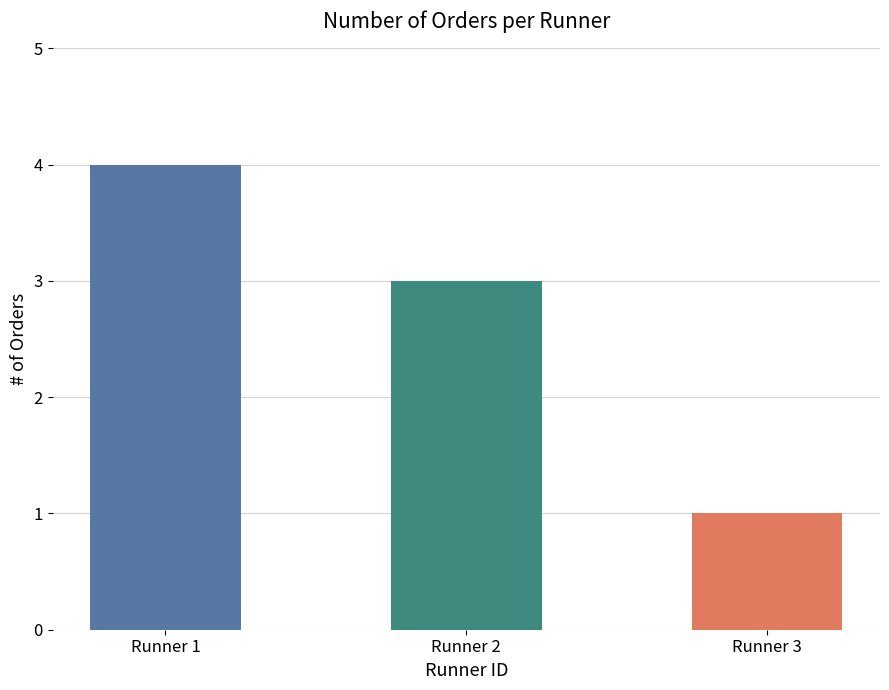

Are the bars grouped side by side (vs. stacked)?

No